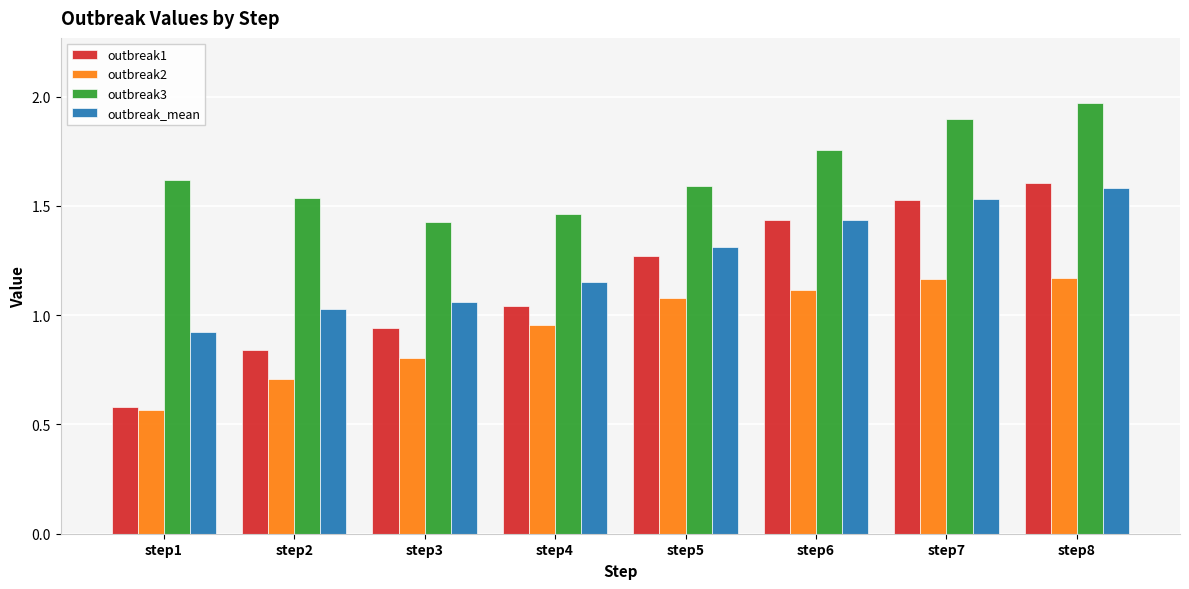

What is the sum of the outbreak3 values at step7 and step8?

3.9